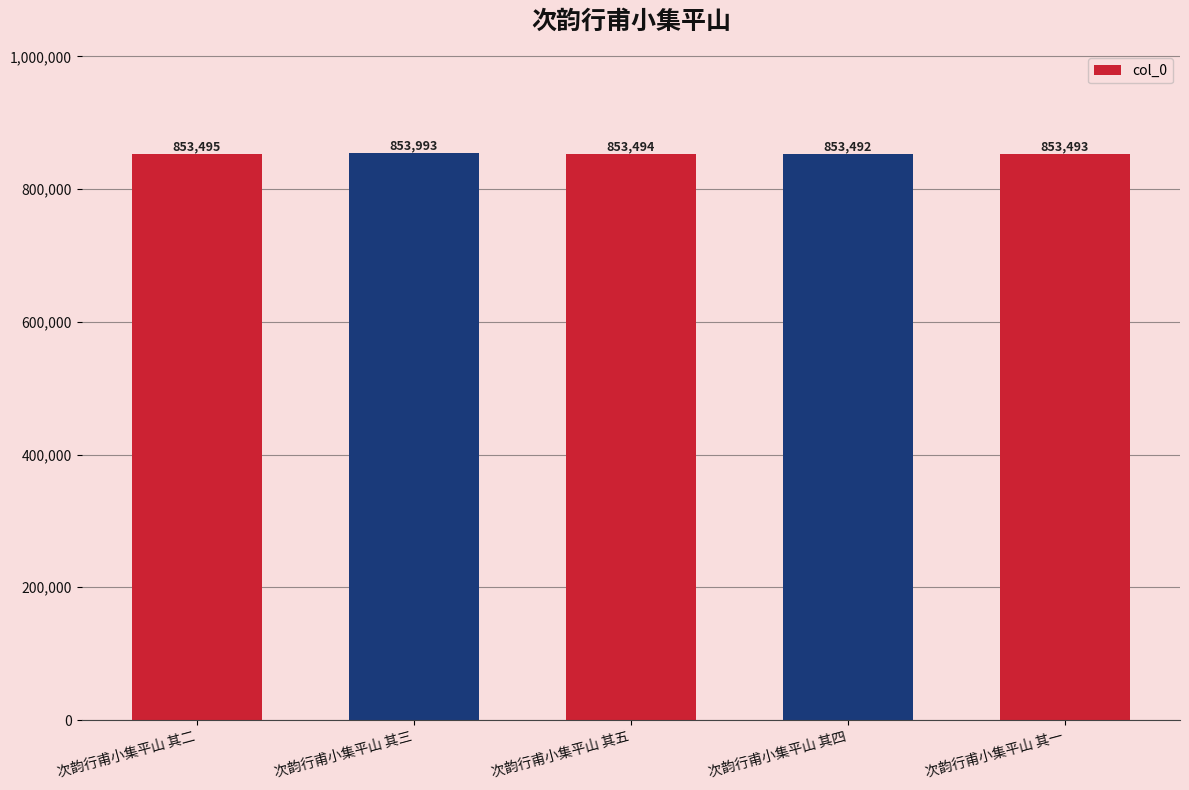

What is the maximum value shown in the chart?

853993